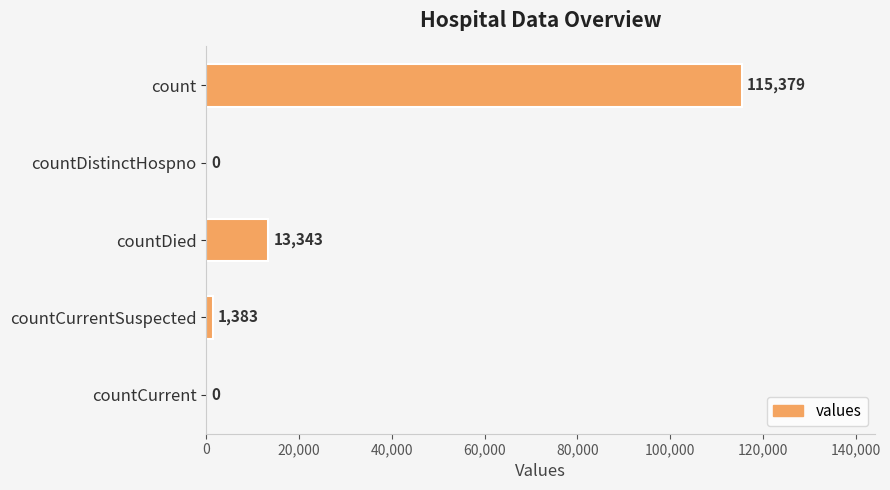

At which label is the value closest to 57689?

countDied